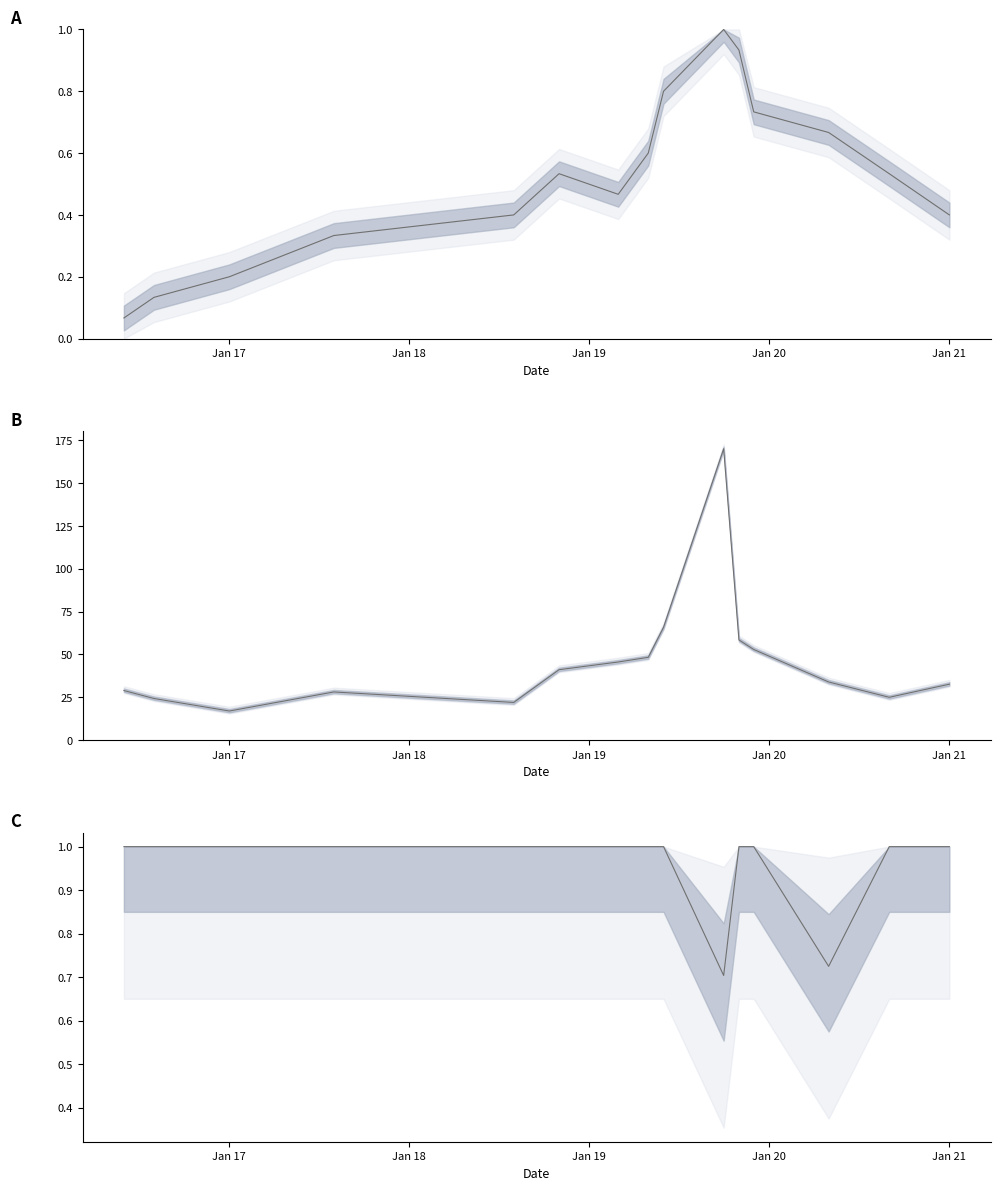

What is the lowest value of the Avg Investment (KMMU$) series?

17.0